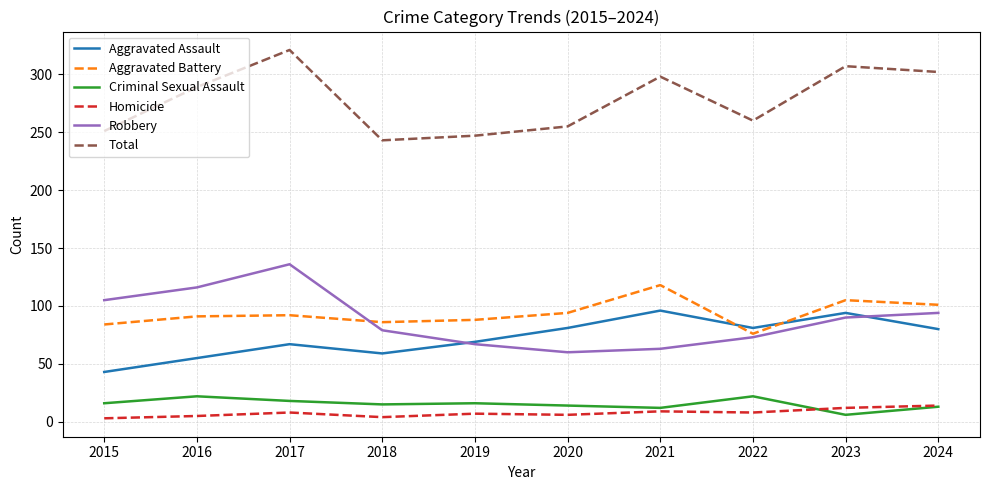

True or false: Criminal Sexual Assault and Aggravated Battery intersect in this chart.

False